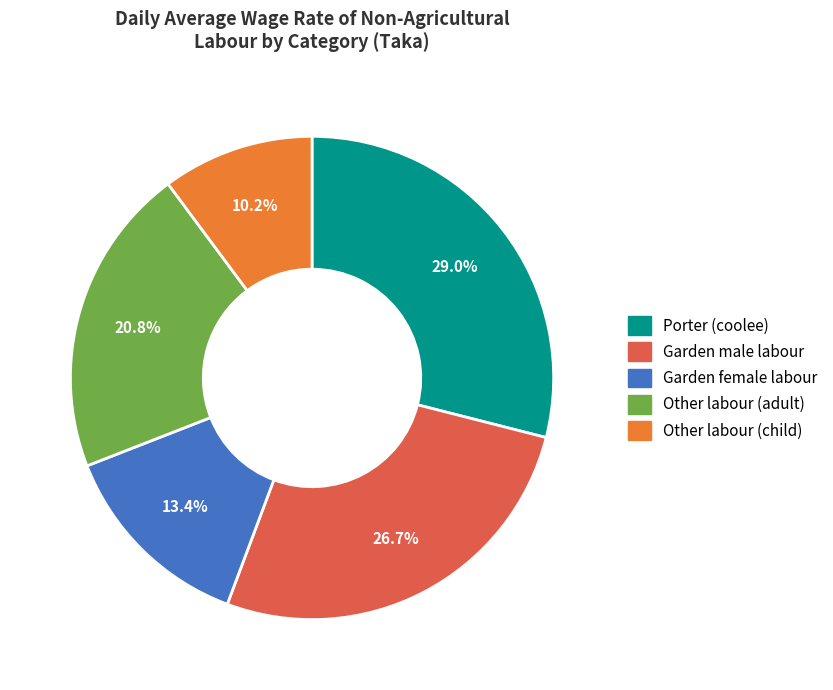

What percentage is the Garden female labour slice, to the nearest percent?

13%